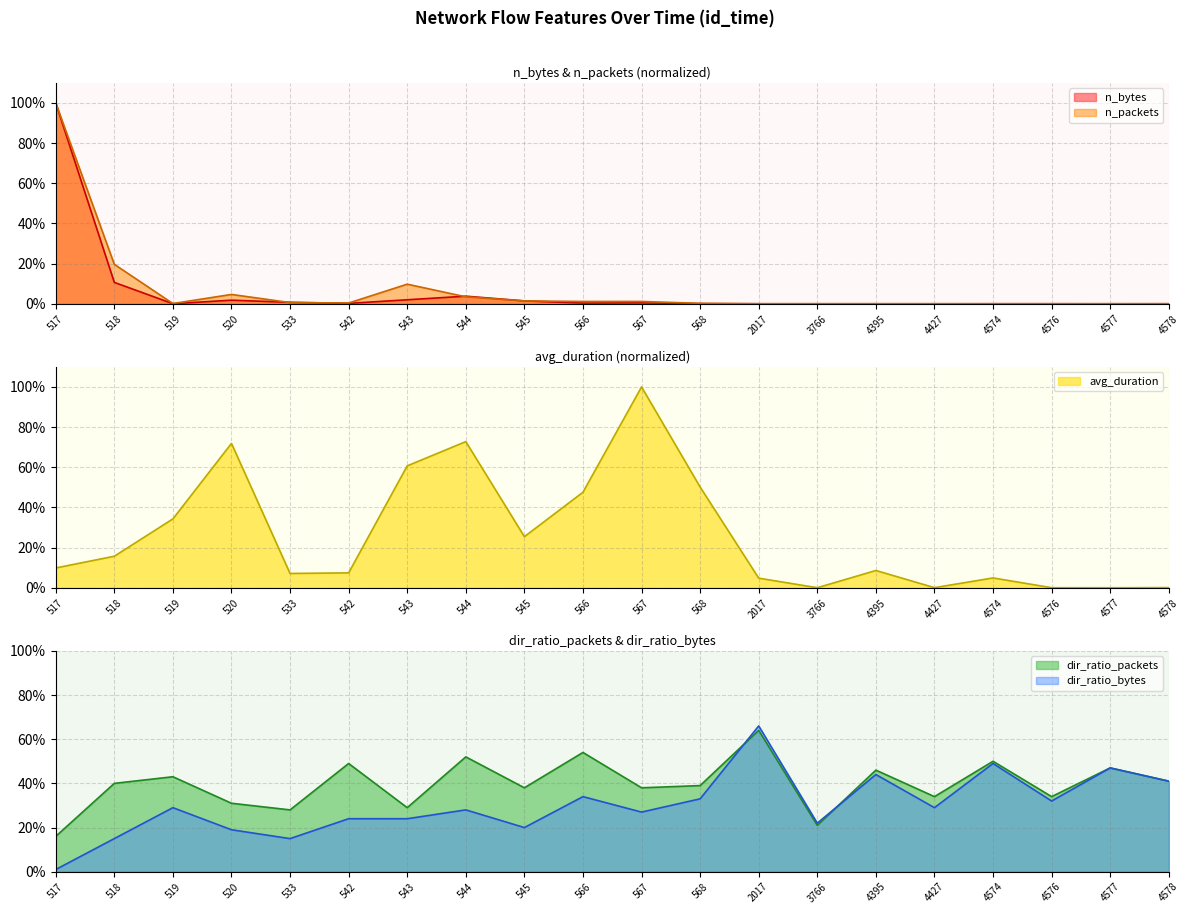

True or false: n_bytes has a value of 0.0 at 4395.

True